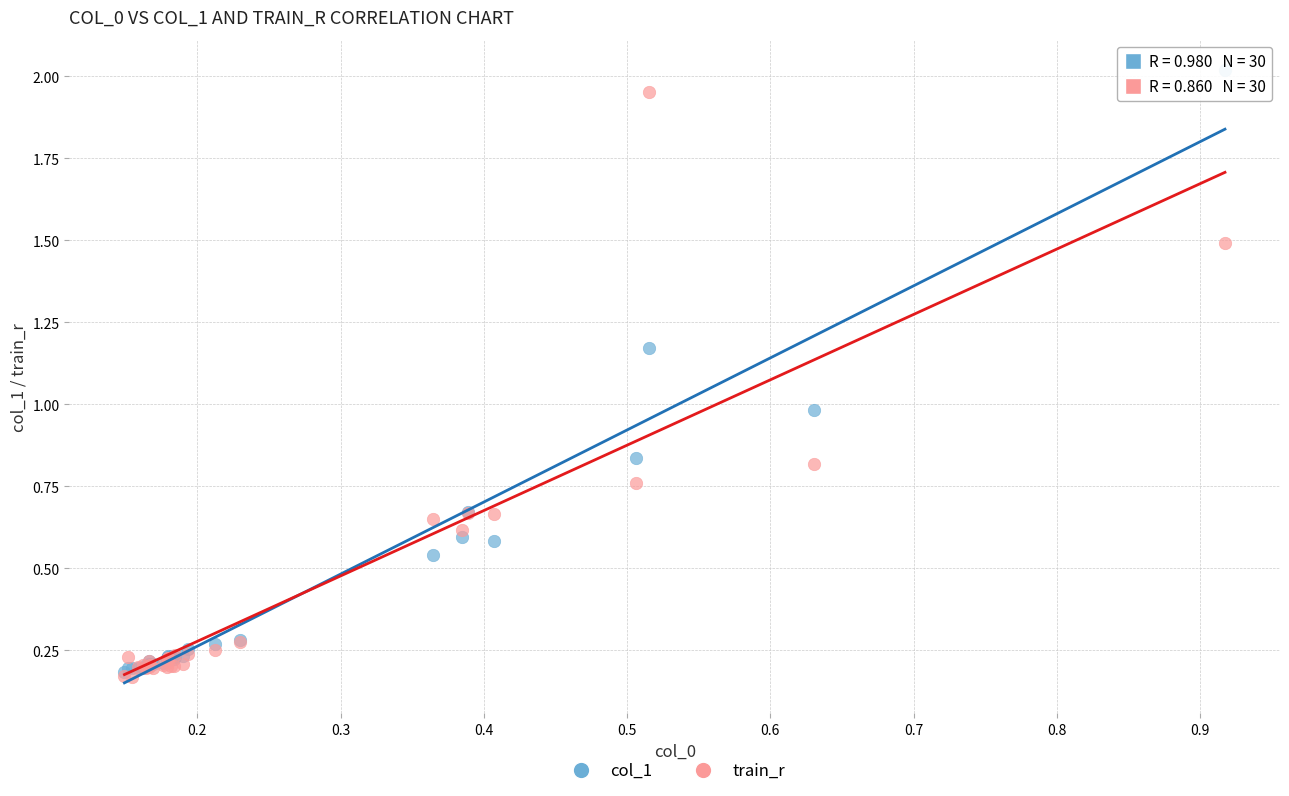

What are all the series names shown in the legend?

col_1, train_r